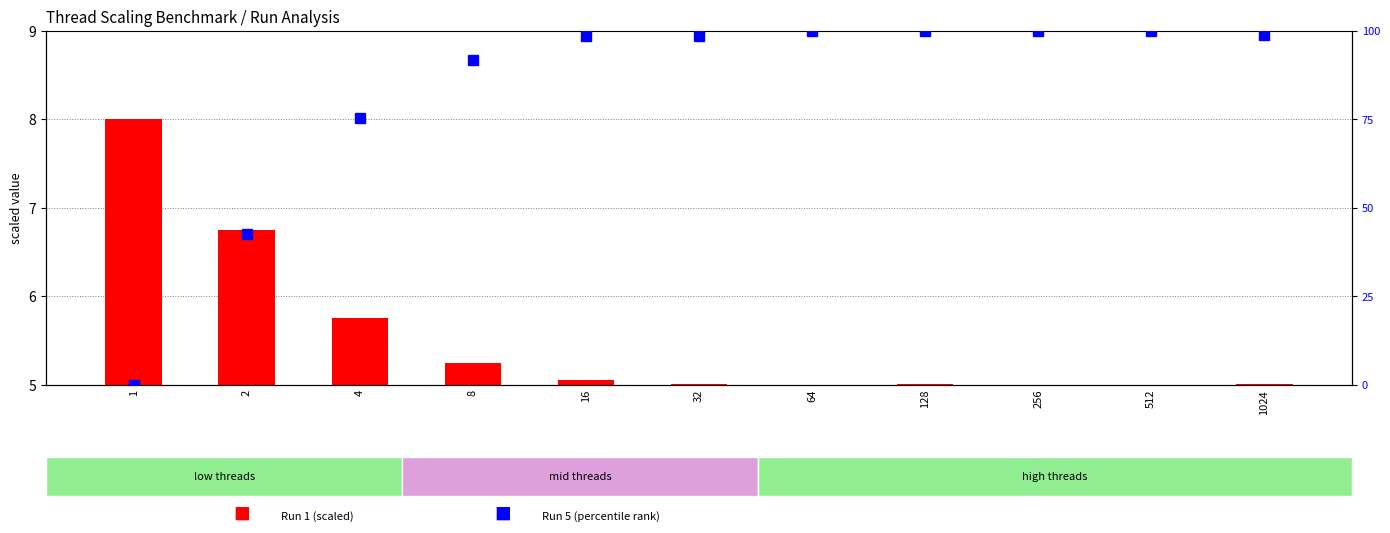

Which label corresponds to the largest value in the chart?

512